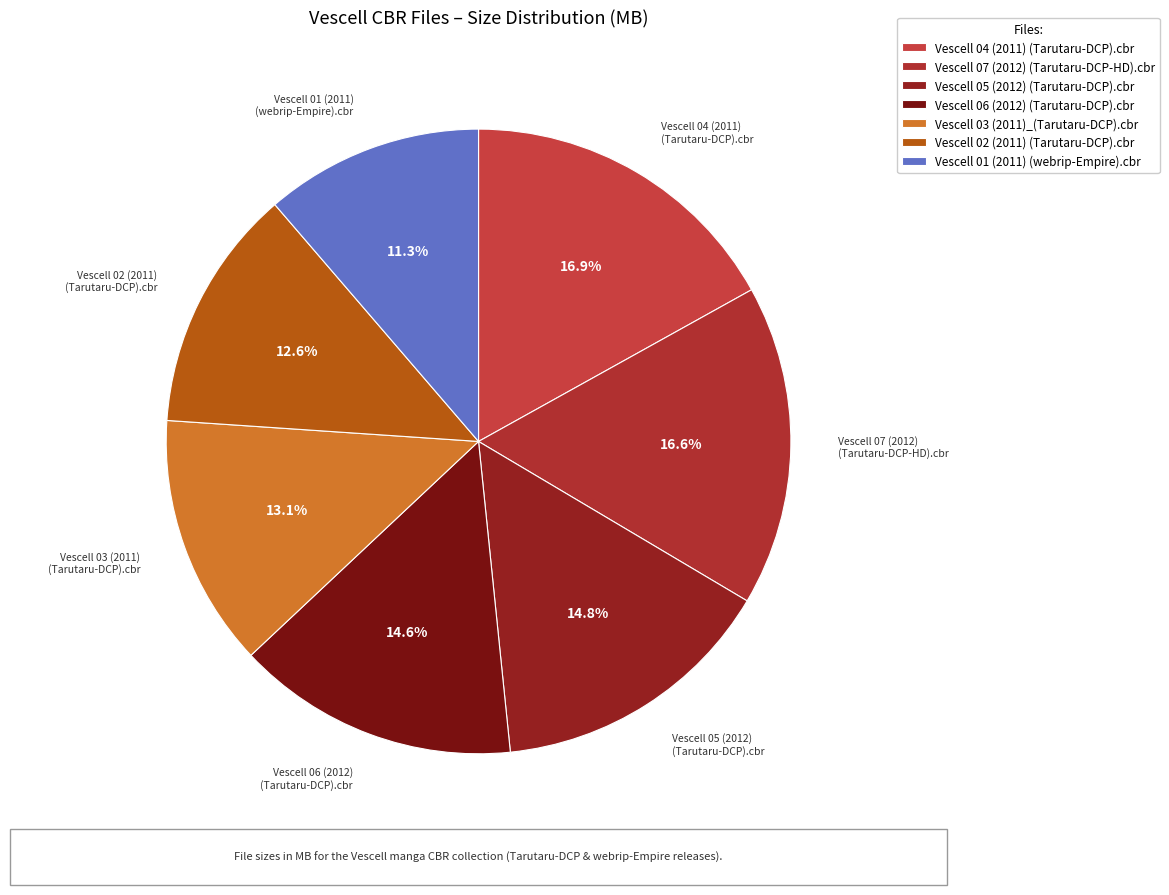

Count the number of slices in the pie.

7